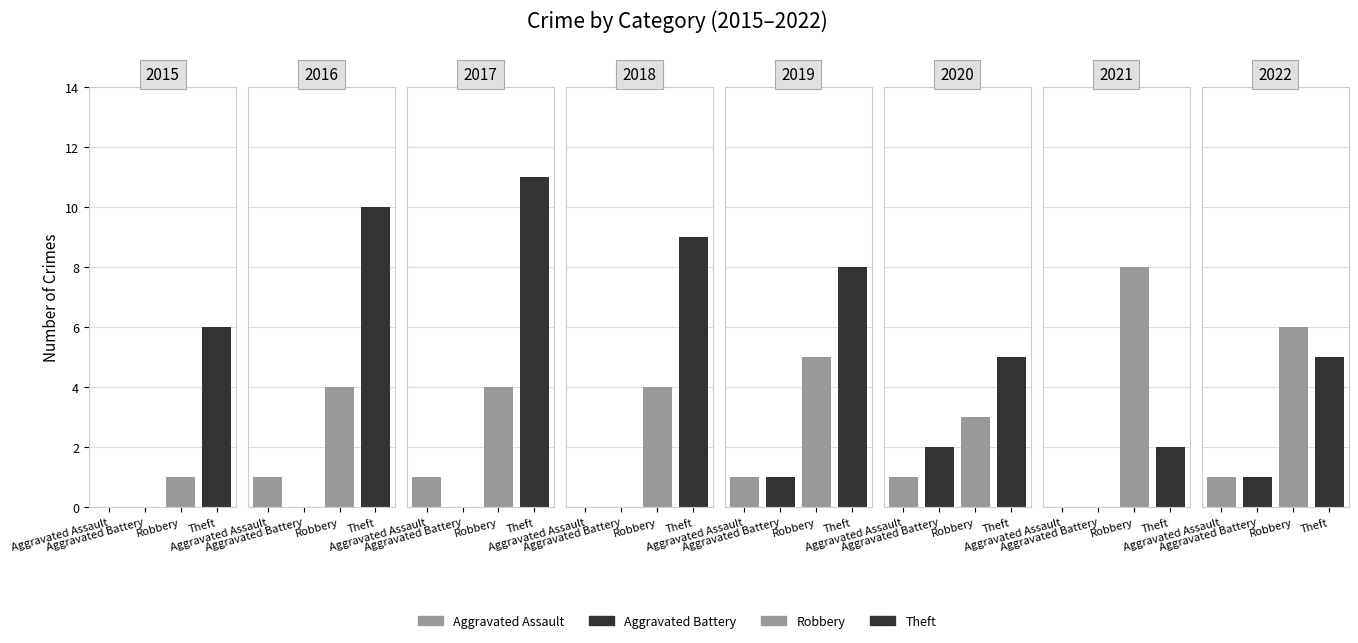

Between 2021 and 2022, which is larger?

2022